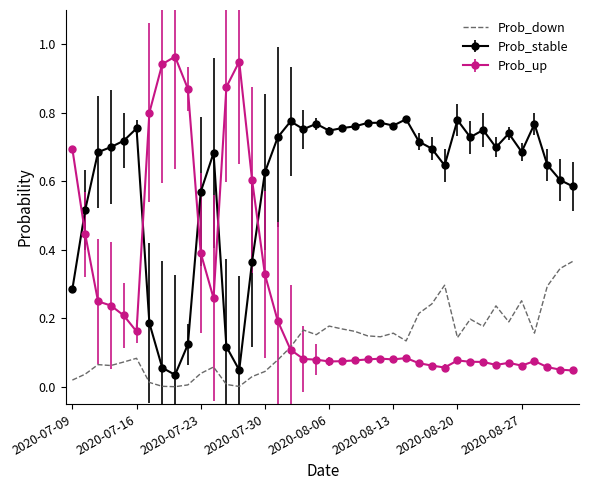

Rank the series by their maximum value, from lowest to highest.

Prob_down, Prob_stable, Prob_up